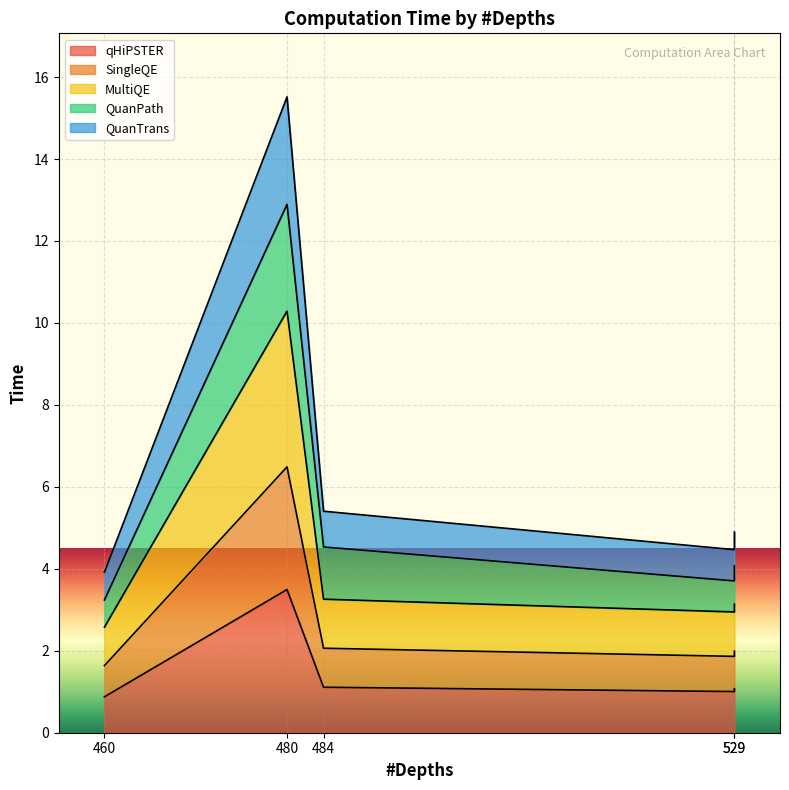

In SingleQE, how many points are higher than both neighbors (excluding endpoints)?

1